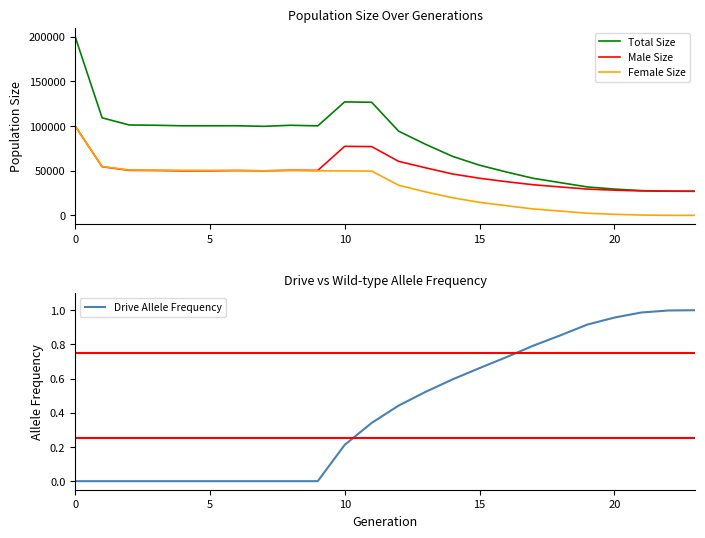

Is it true that Total Size equals 199942 at 0?

True